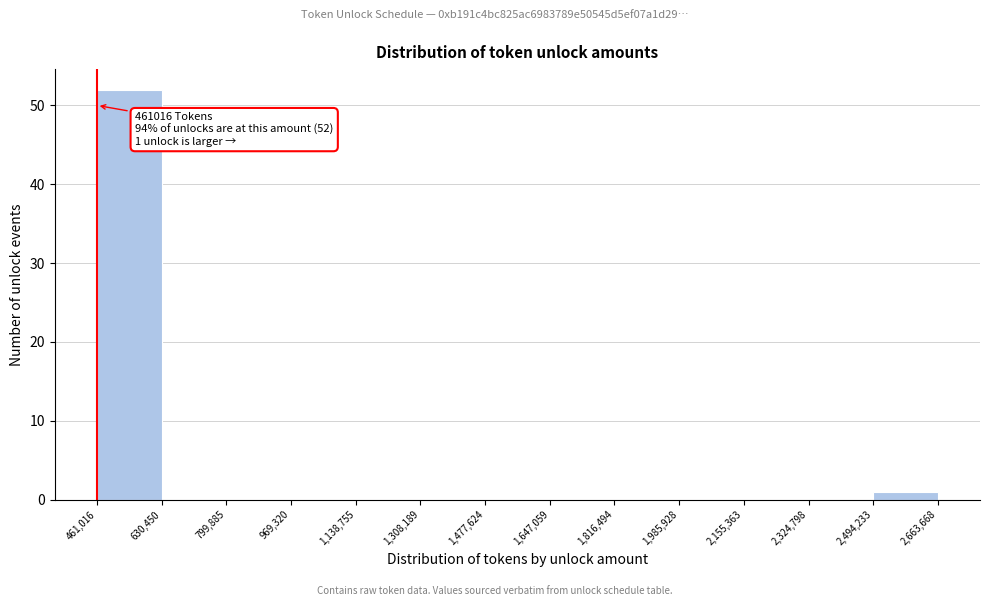

Over which range of the x-axis is the bar tallest?

461,016 to 630,450